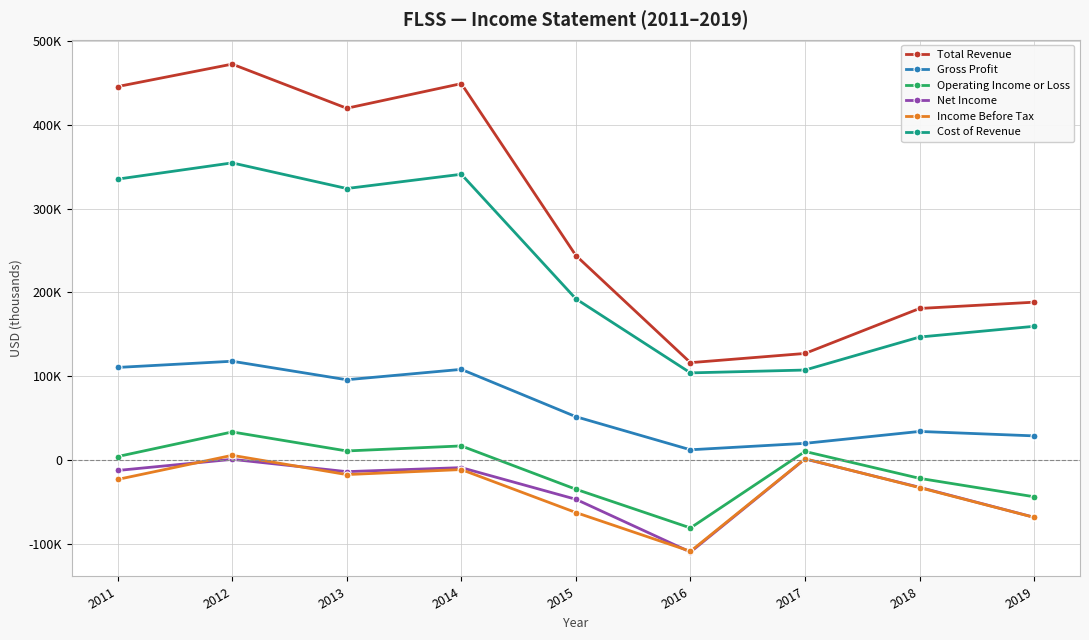

What is the total value across all series at 2014?

894900